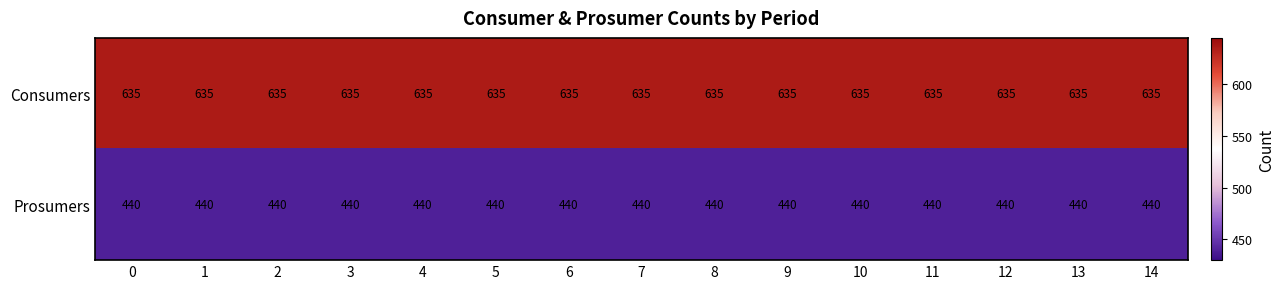

Is it true that Prosumers equals 440 at 11?

True